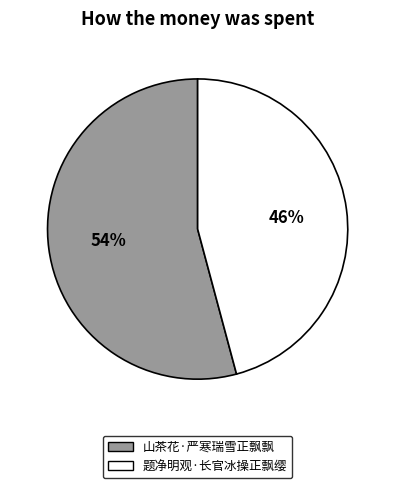

Which has a higher value, 题净明观·长官冰操正飘缨 or 山茶花·严寒瑞雪正飘飘?

山茶花·严寒瑞雪正飘飘